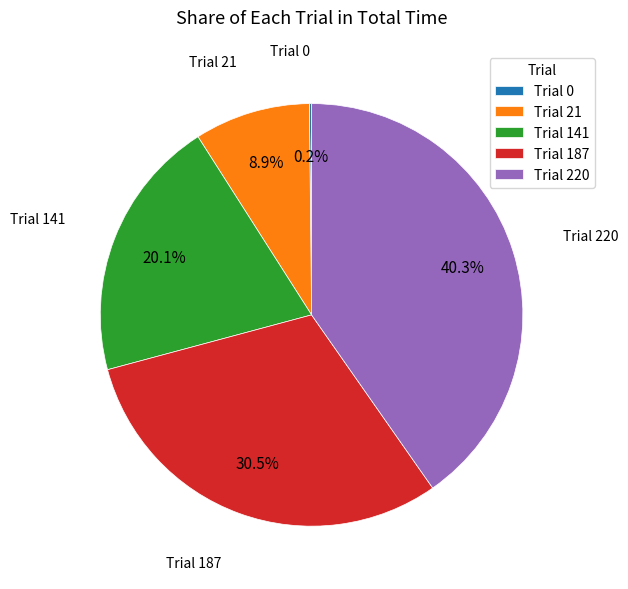

Between Trial 21 and Trial 220, which is larger?

Trial 220